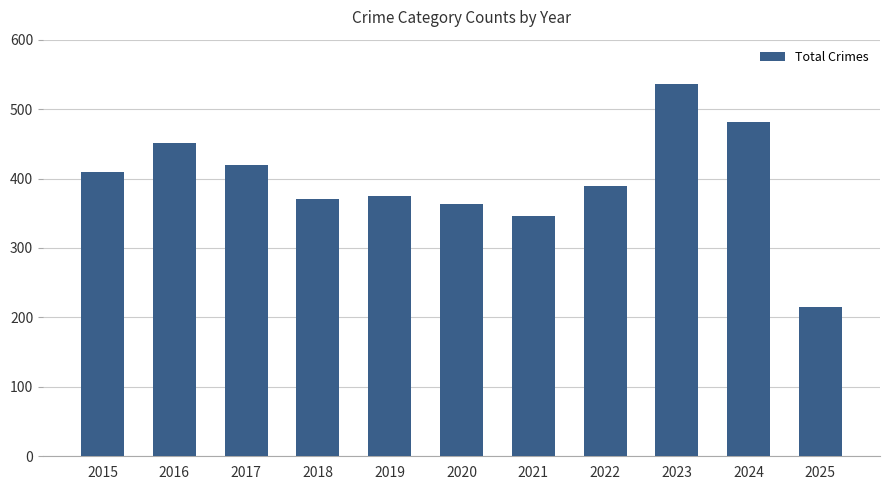

What is the sum of the values at 2020 and 2025?

579